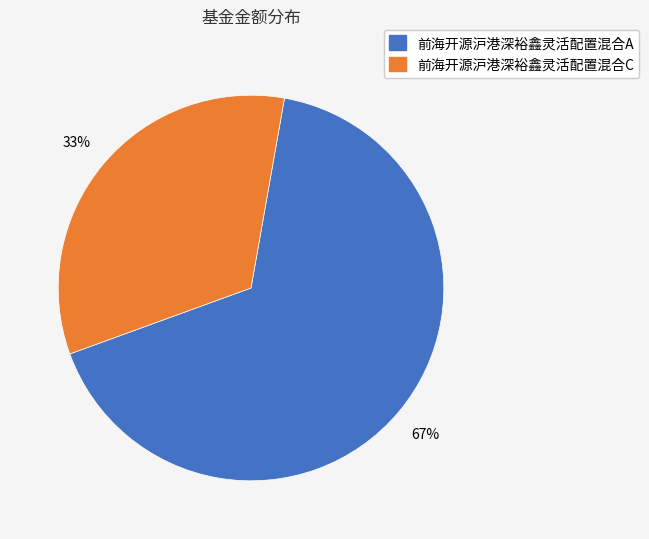

Rank the categories by value from highest to lowest.

前海开源沪港深裕鑫灵活配置混合A, 前海开源沪港深裕鑫灵活配置混合C